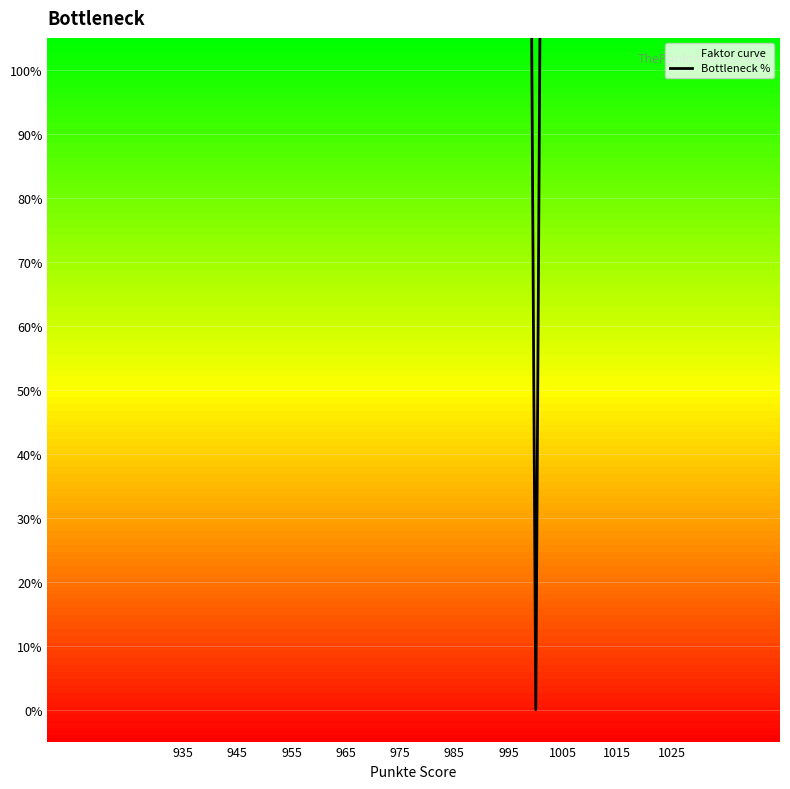

What is the greatest value displayed?

10000.0